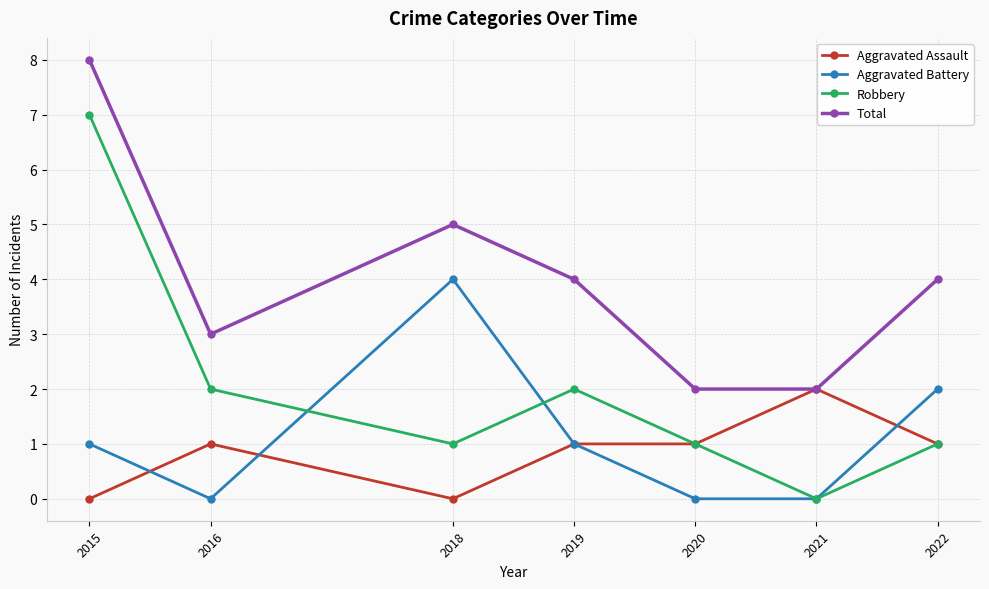

At 2016, list the series in order from smallest to largest.

Aggravated Battery, Aggravated Assault, Robbery, Total